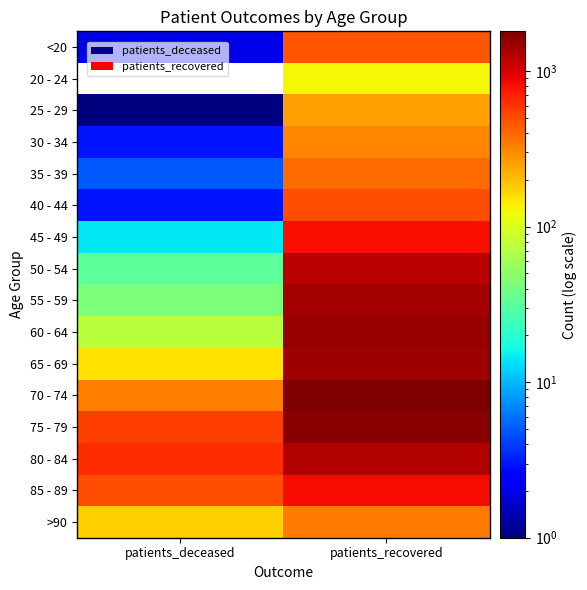

Reading right to left, what are all the values shown in this chart?

<20: patients_recovered=459	patients_deceased=2
20 - 24: patients_recovered=127	patients_deceased=0
25 - 29: patients_recovered=259	patients_deceased=1
30 - 34: patients_recovered=317	patients_deceased=3
35 - 39: patients_recovered=384	patients_deceased=5
40 - 44: patients_recovered=485	patients_deceased=3
45 - 49: patients_recovered=807	patients_deceased=14
50 - 54: patients_recovered=1198	patients_deceased=32
55 - 59: patients_recovered=1414	patients_deceased=43
60 - 64: patients_recovered=1545	patients_deceased=75
65 - 69: patients_recovered=1443	patients_deceased=152
70 - 74: patients_recovered=1802	patients_deceased=338
75 - 79: patients_recovered=1678	patients_deceased=548
80 - 84: patients_recovered=1299	patients_deceased=640
85 - 89: patients_recovered=837	patients_deceased=494
>90: patients_recovered=348	patients_deceased=178